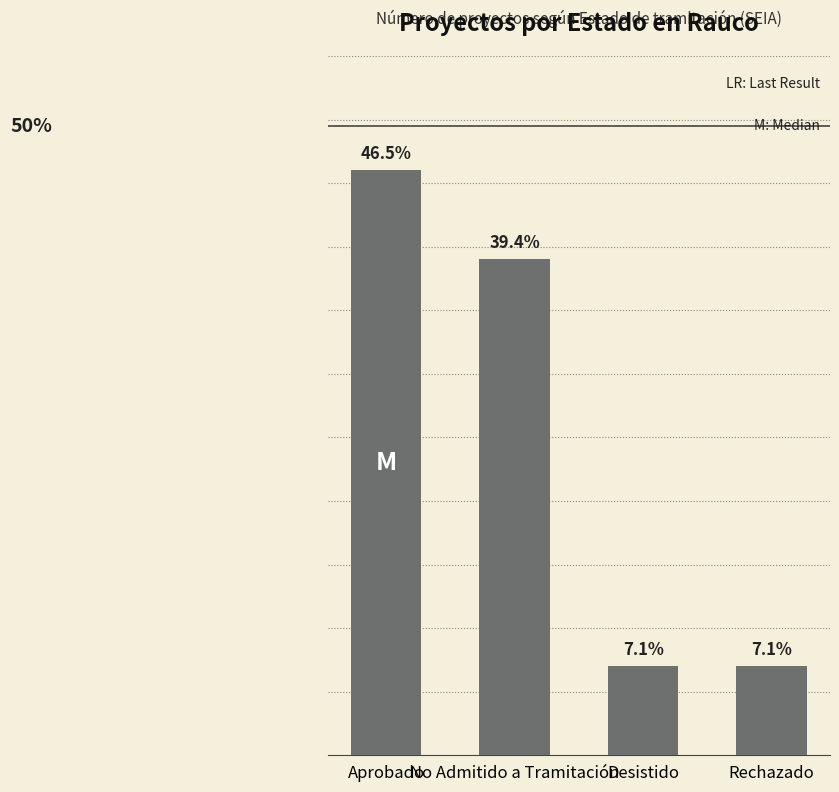

Rank the categories by value from lowest to highest.

Desistido, Rechazado, No Admitido a Tramitación, Aprobado